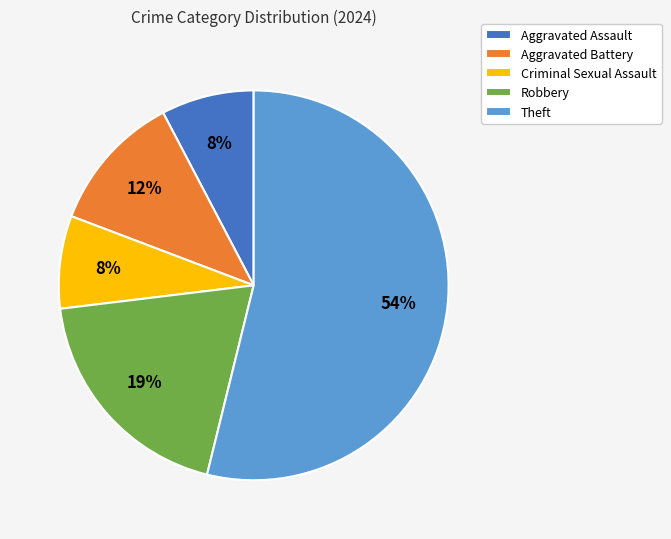

How many segments does this pie chart have?

5